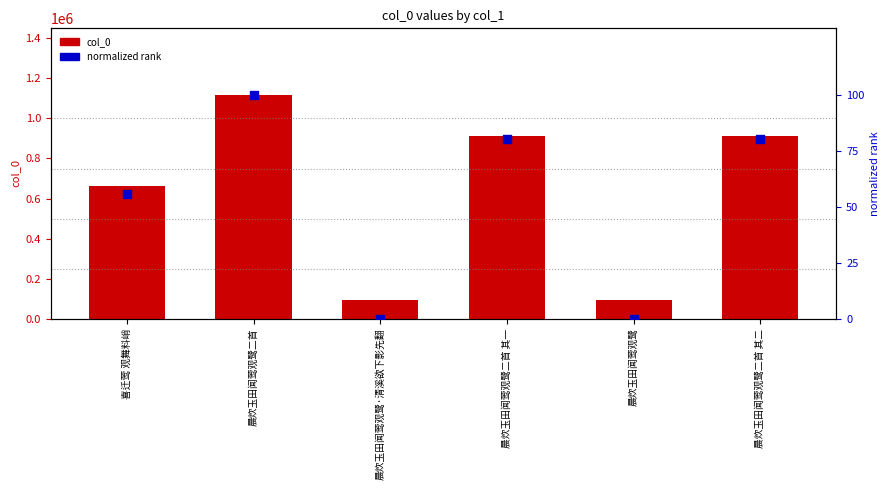

What are all the series names shown in the legend?

col_0, normalized rank